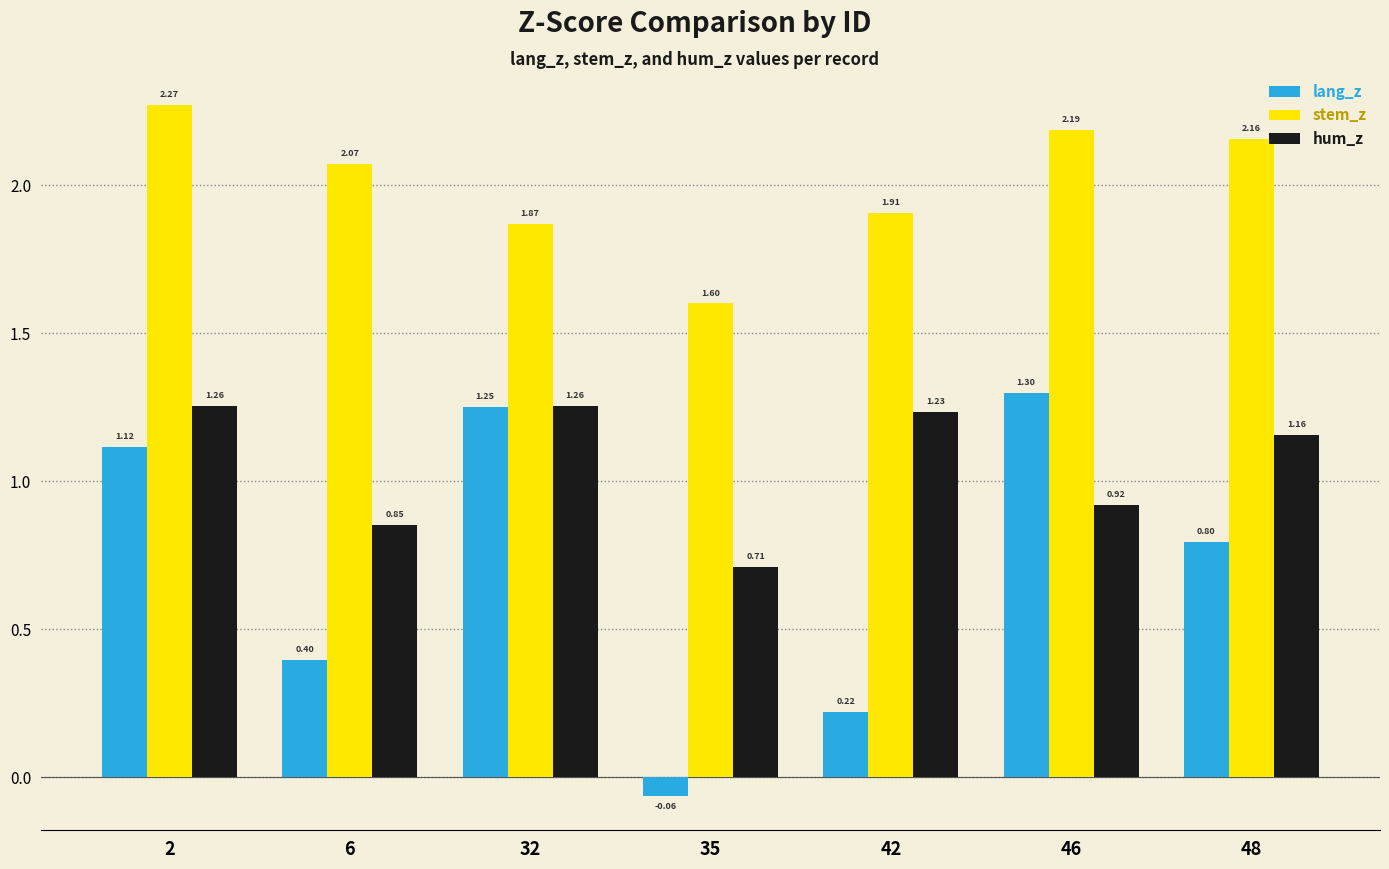

Where is stem_z nearest to the value 1?

35